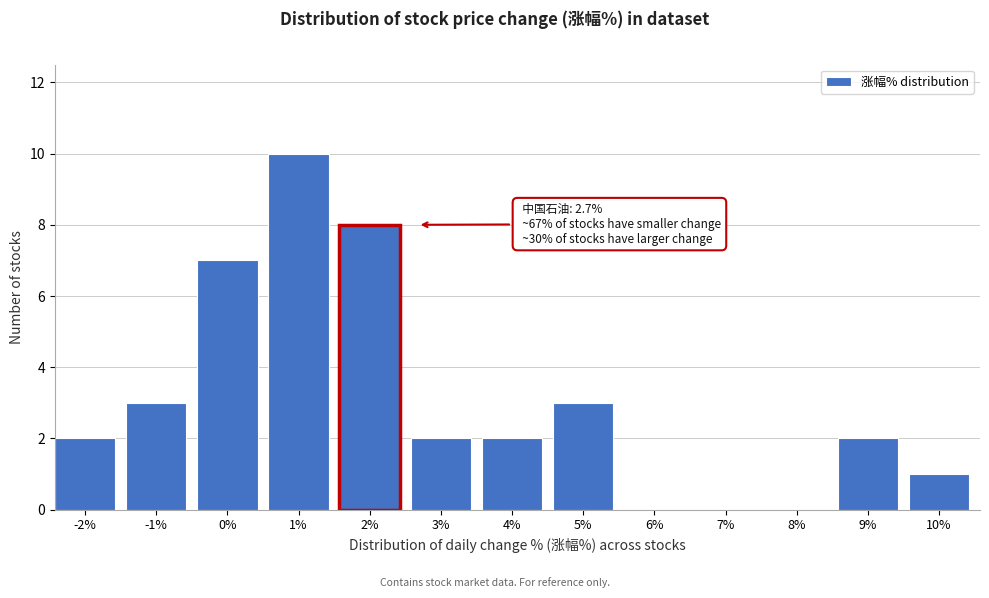

Reading left to right, list all the values displayed in this chart.

-2%=2	-1%=3	0%=7	1%=10	2%=8	3%=2	4%=2	5%=3	6%=0	7%=0	8%=0	9%=2	10%=1